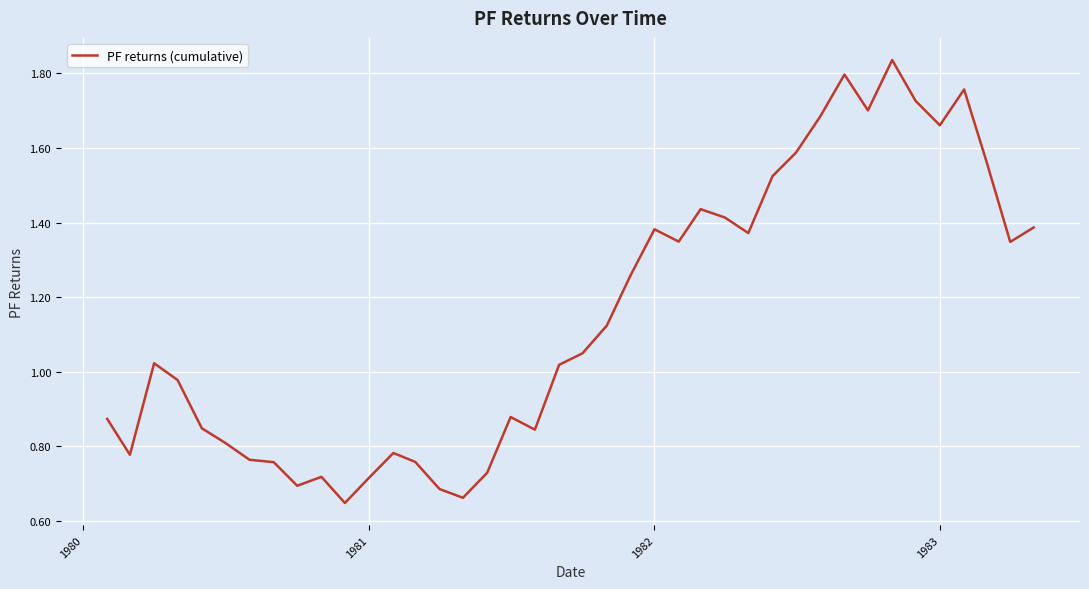

How many lines are shown in the chart?

1